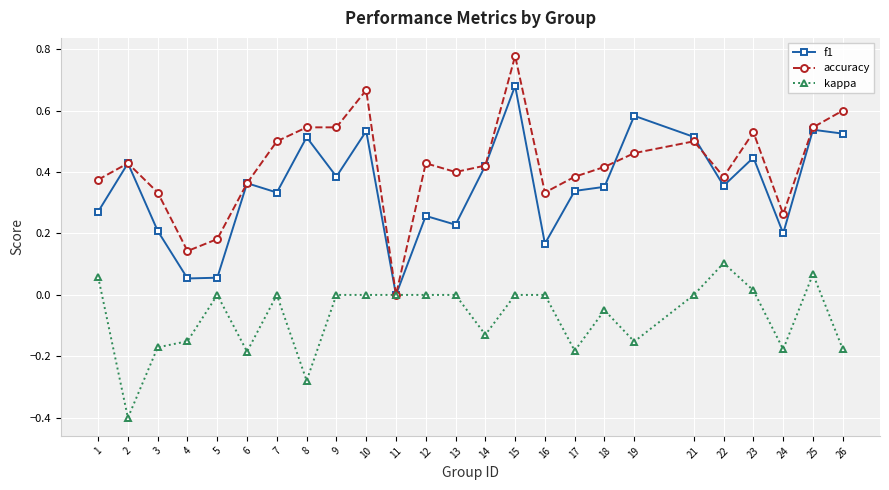

True or false: kappa has more than 0 interior local peaks.

True